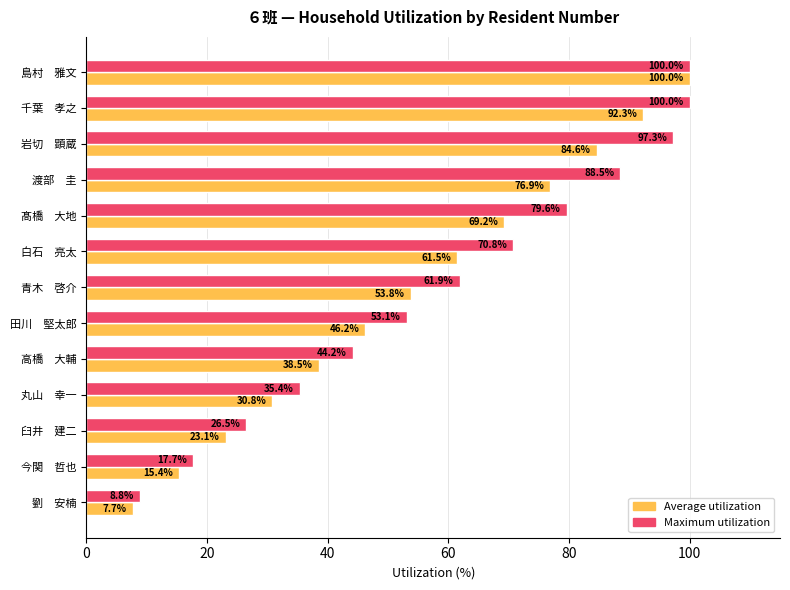

The value of Average utilization at 劉　安楠 is 12.8. True or false?

False